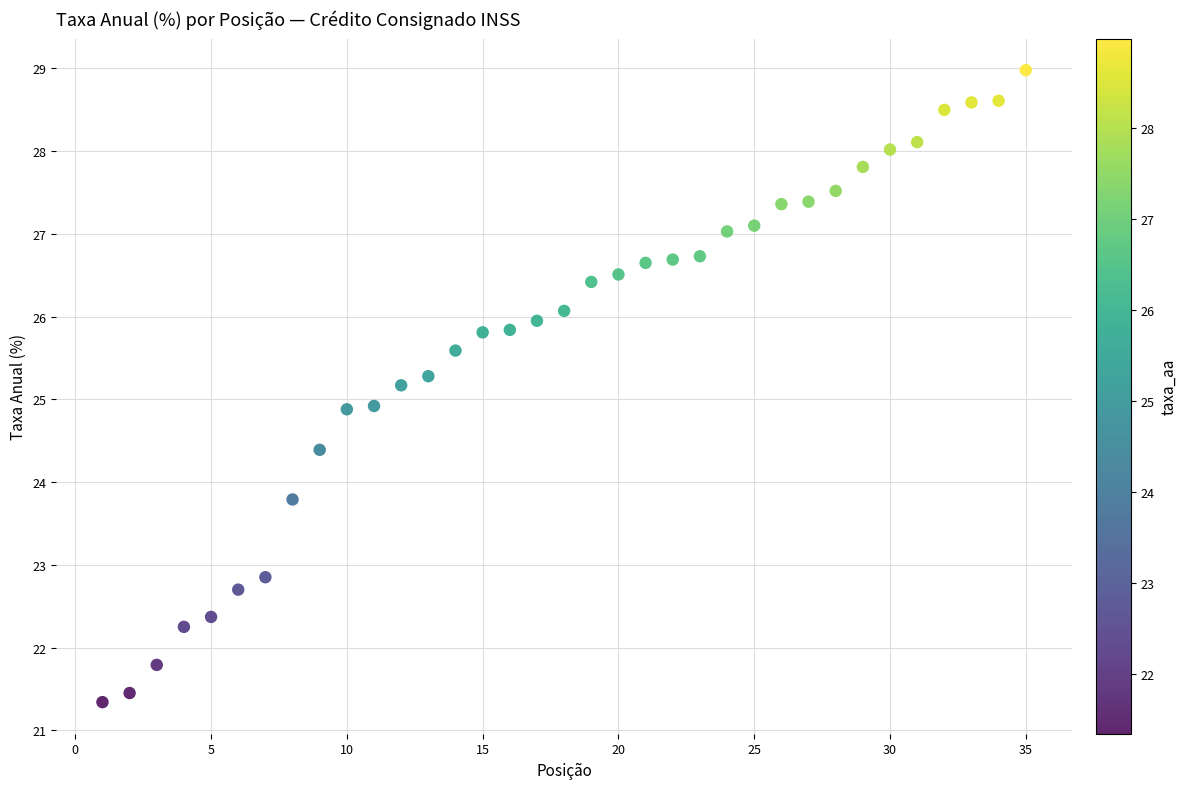

What is the range of Y values (max minus min)?

7.6